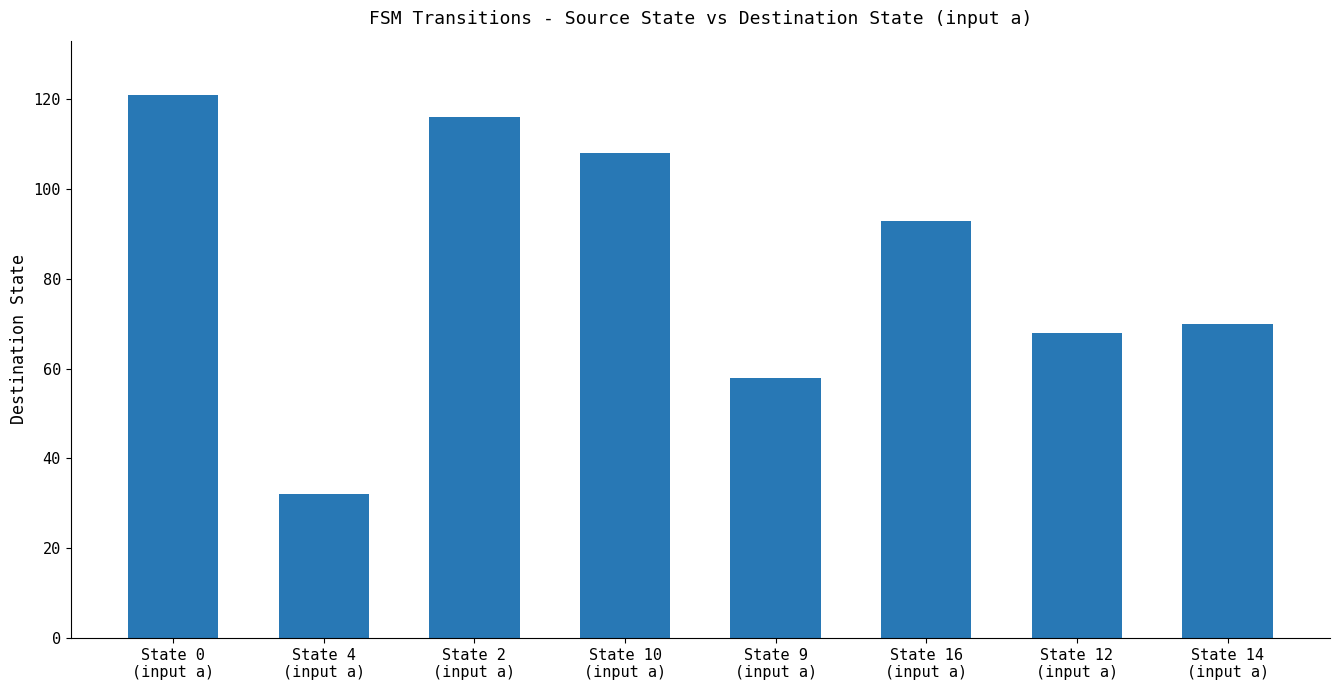

Reading right to left, list all the values displayed in this chart.

State 14
(input a)=70	State 12
(input a)=68	State 16
(input a)=93	State 9
(input a)=58	State 10
(input a)=108	State 2
(input a)=116	State 4
(input a)=32	State 0
(input a)=121